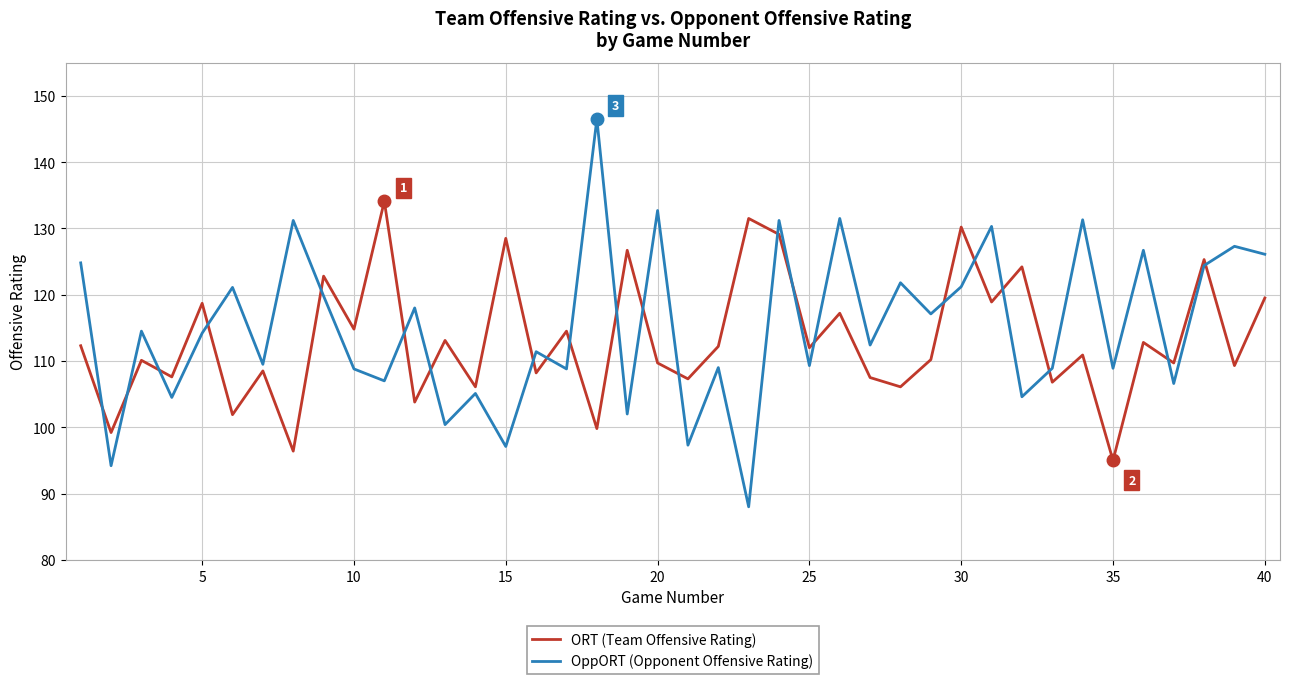

What is the smallest value displayed?

88.0